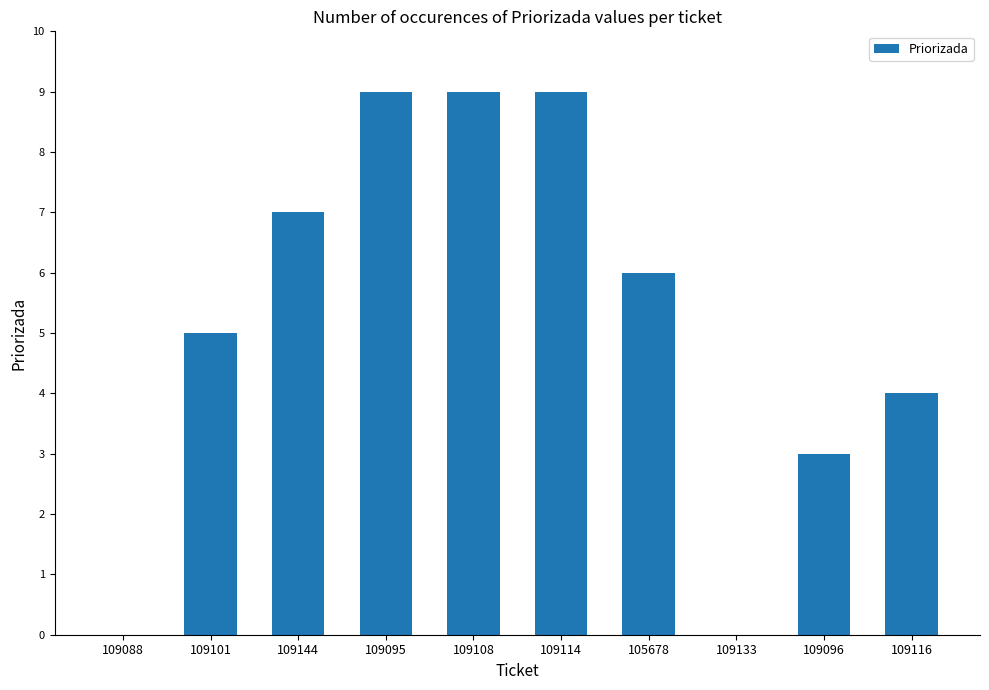

What is the greatest value displayed?

9